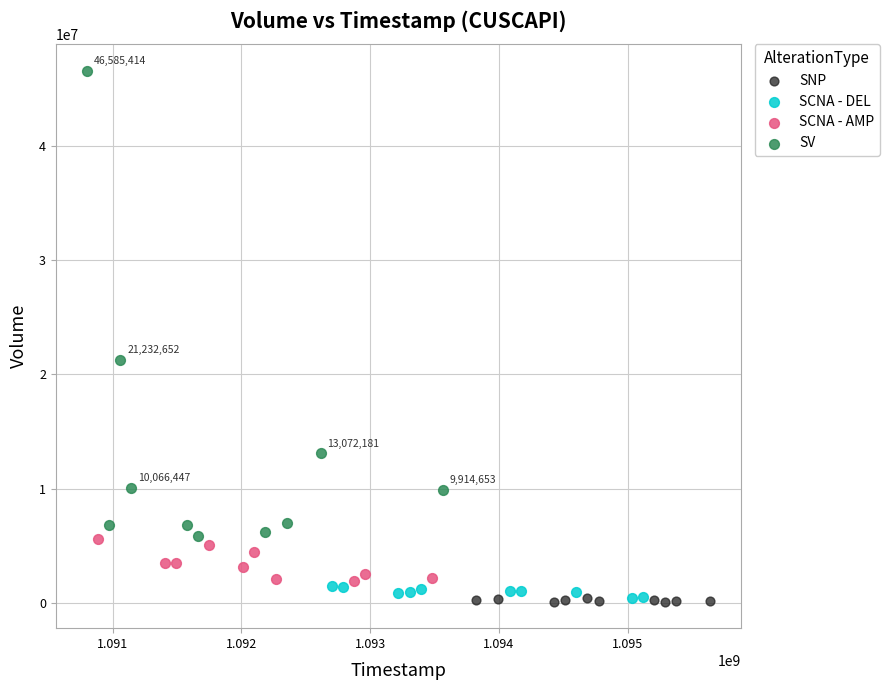

Which series reaches the maximum Y coordinate?

SV